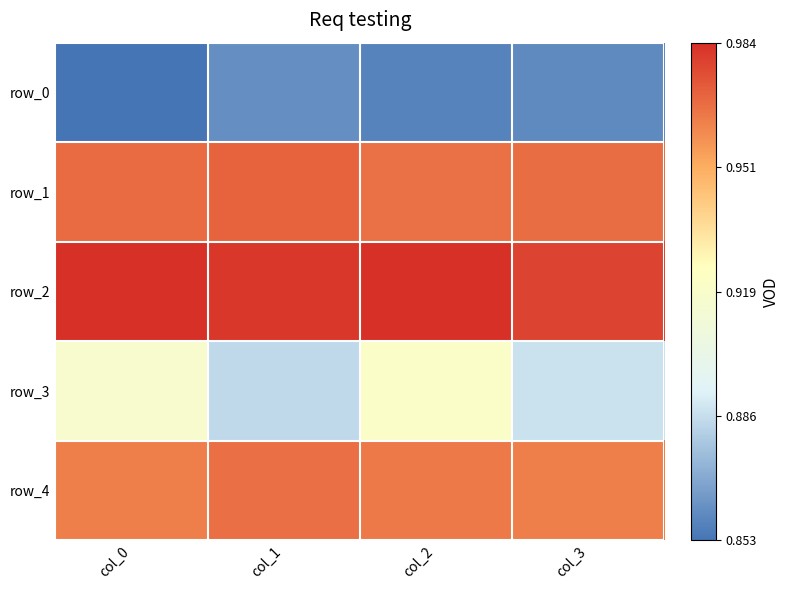

What is the maximum value for row_0?

0.9